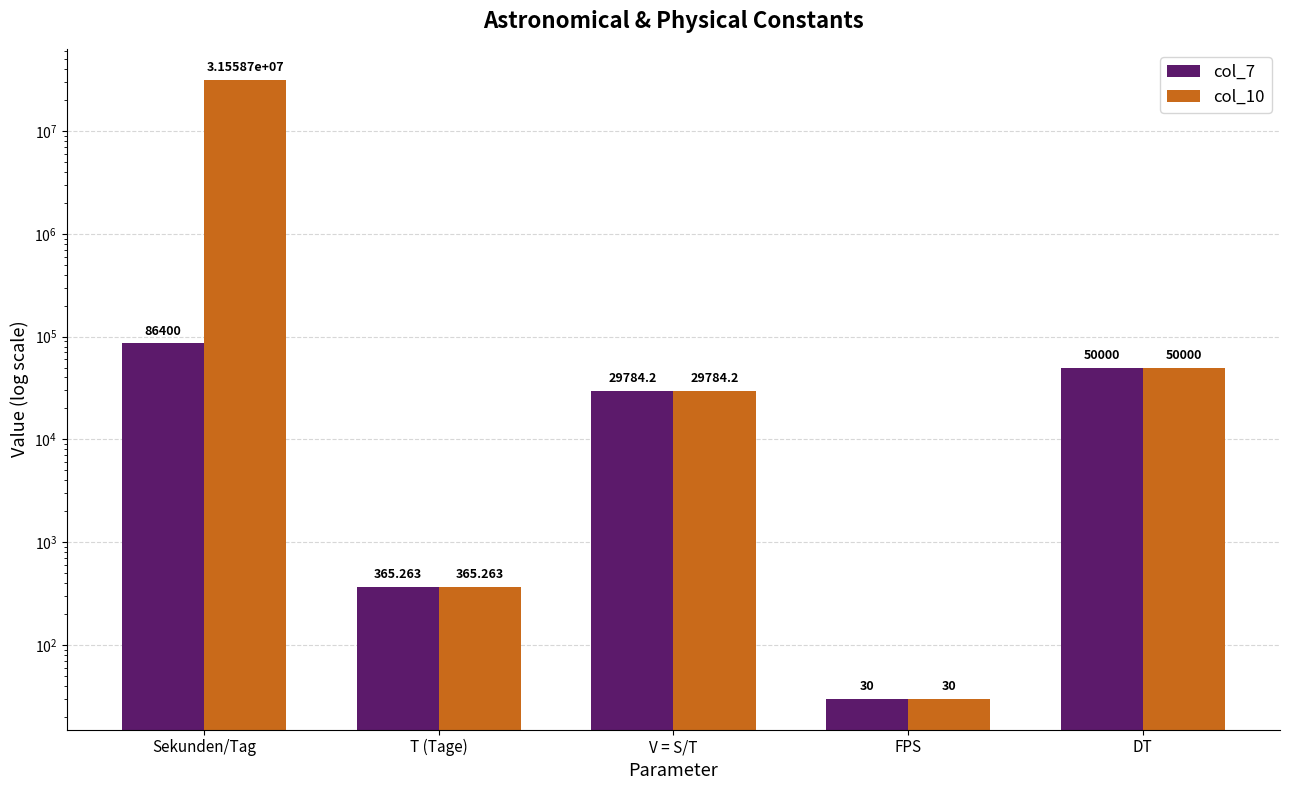

Reading left to right, list all the values displayed in this chart.

col_7: 86400.0	365.3	29784.2	30.0	50000.0
col_10: 31558746.9	365.3	29784.2	30.0	50000.0